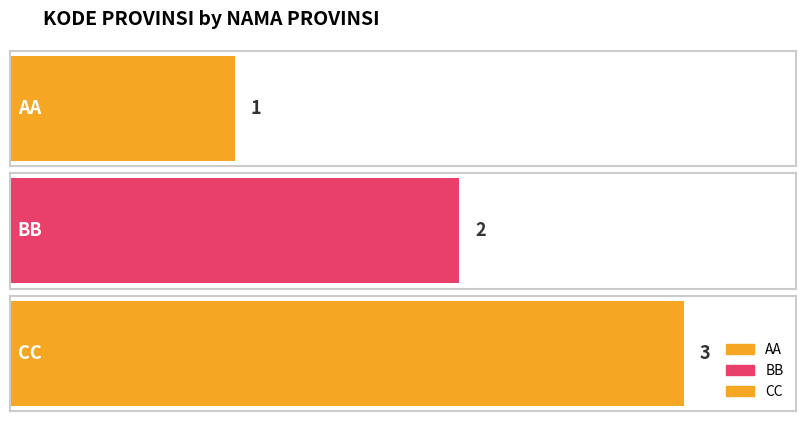

Reading left to right, transcribe all the data shown in this chart.

AA=1	BB=2	CC=3